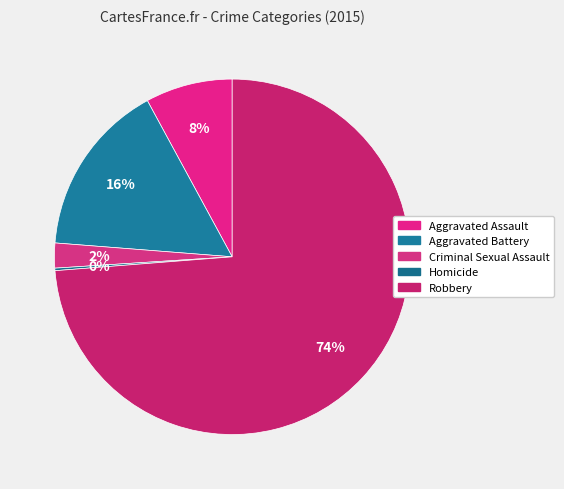

Which slice is the largest?

Robbery